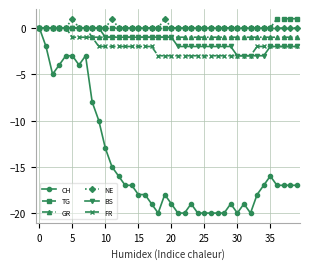

What is the minimum value for CH?

-20